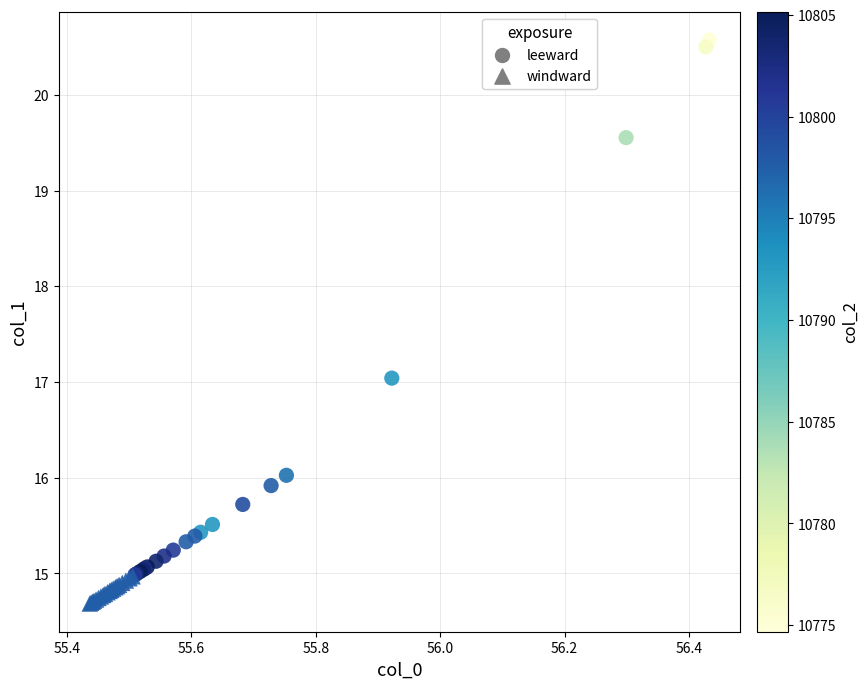

Which series reaches the maximum Y coordinate?

leeward